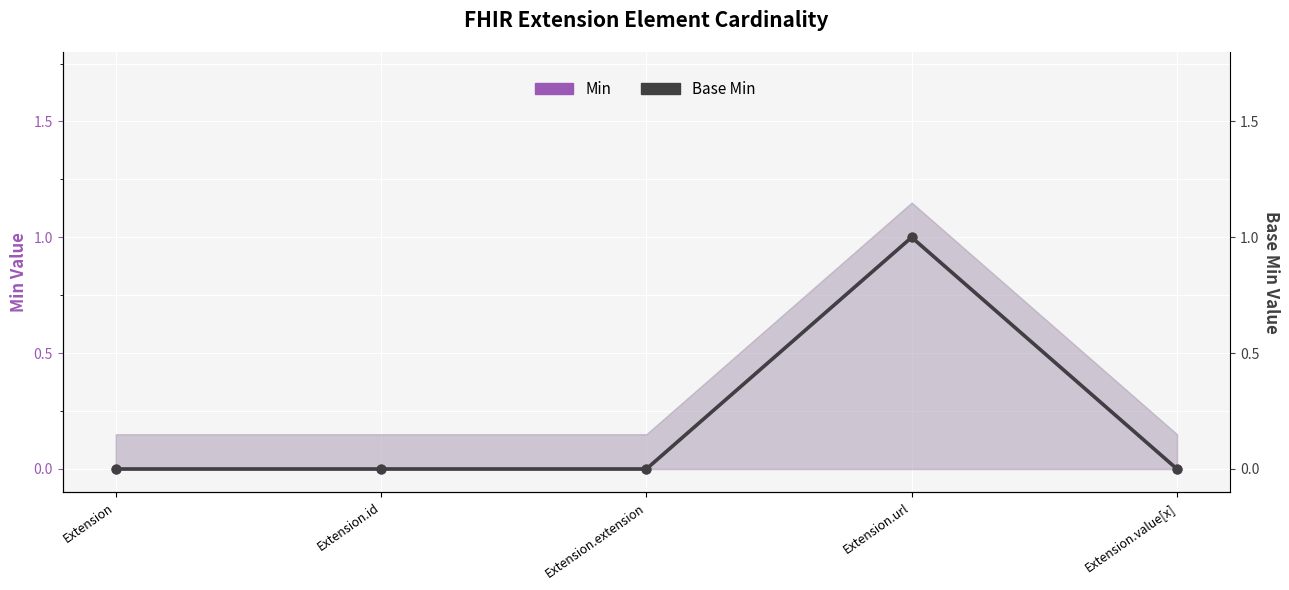

At which category is the sum across all series the highest?

Extension.url